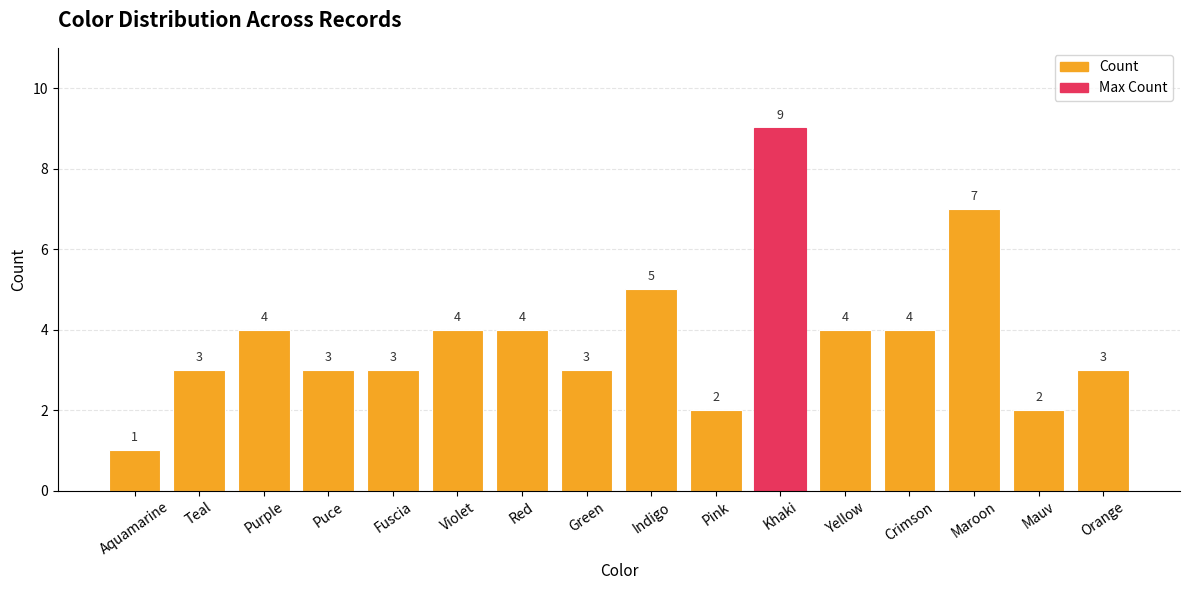

What is the approximate value at Purple?

4